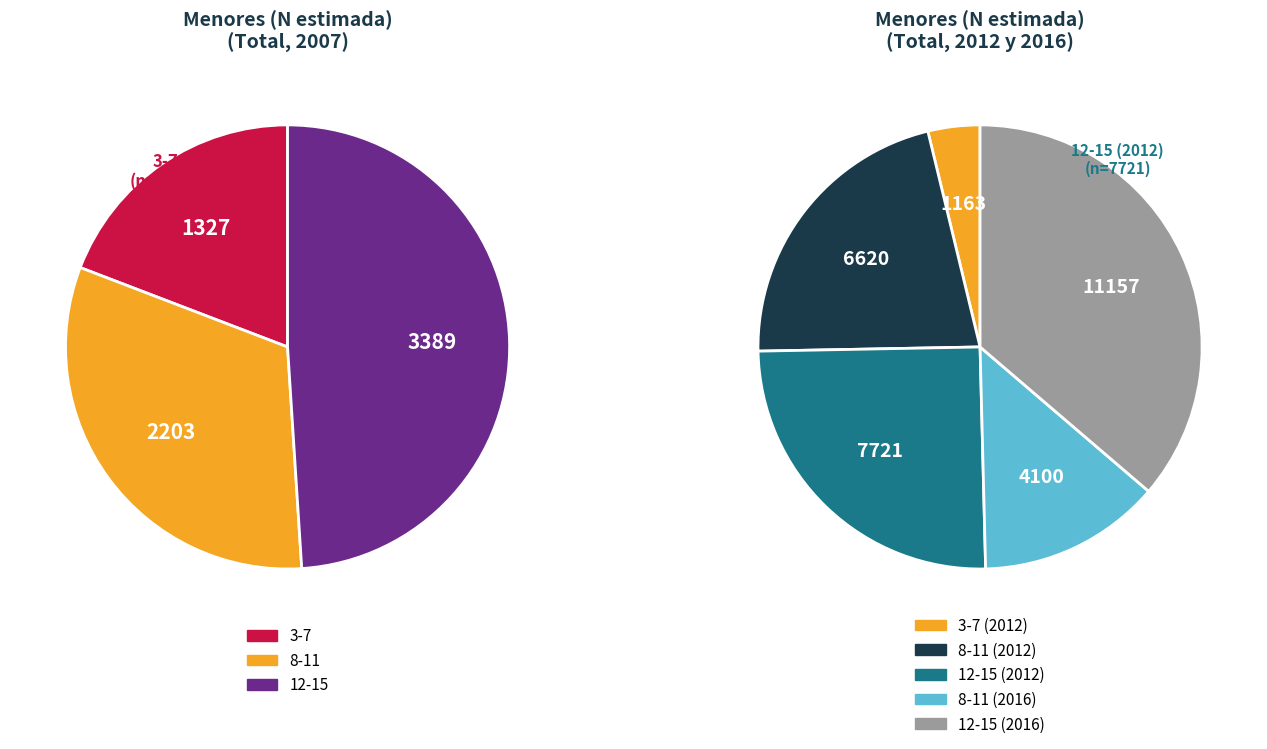

Between 12-15 and 8-11, which is larger?

12-15